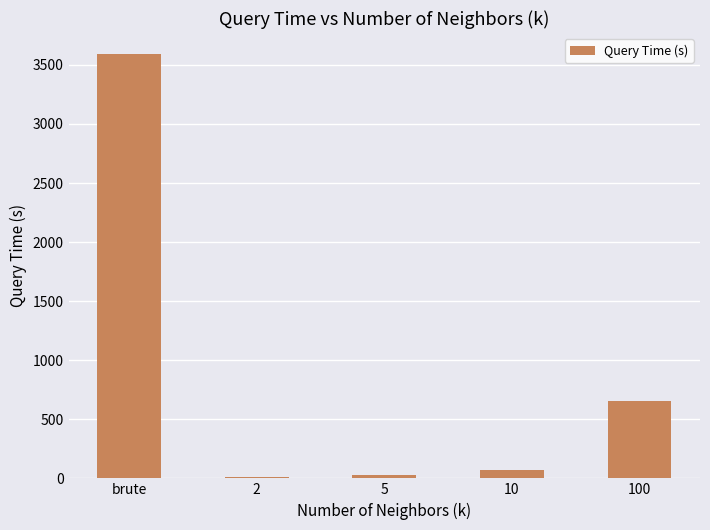

Reading right to left, extract all data points from this chart.

100=651.5	10=68.4	5=31.9	2=13.6	brute=3590.0